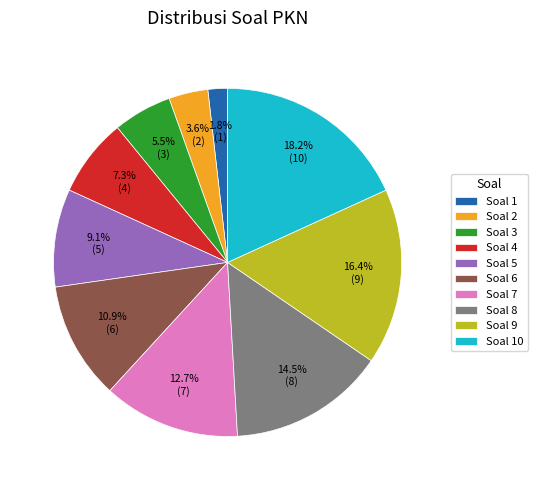

What is the ratio of the value at Soal 4 to the value at Soal 3?

1.3